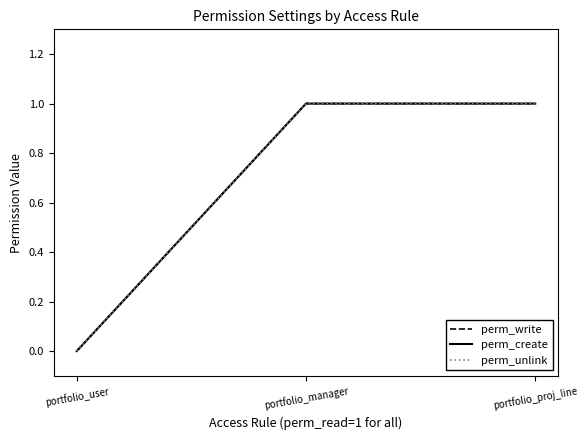

At which label does perm_unlink reach its peak?

portfolio_manager